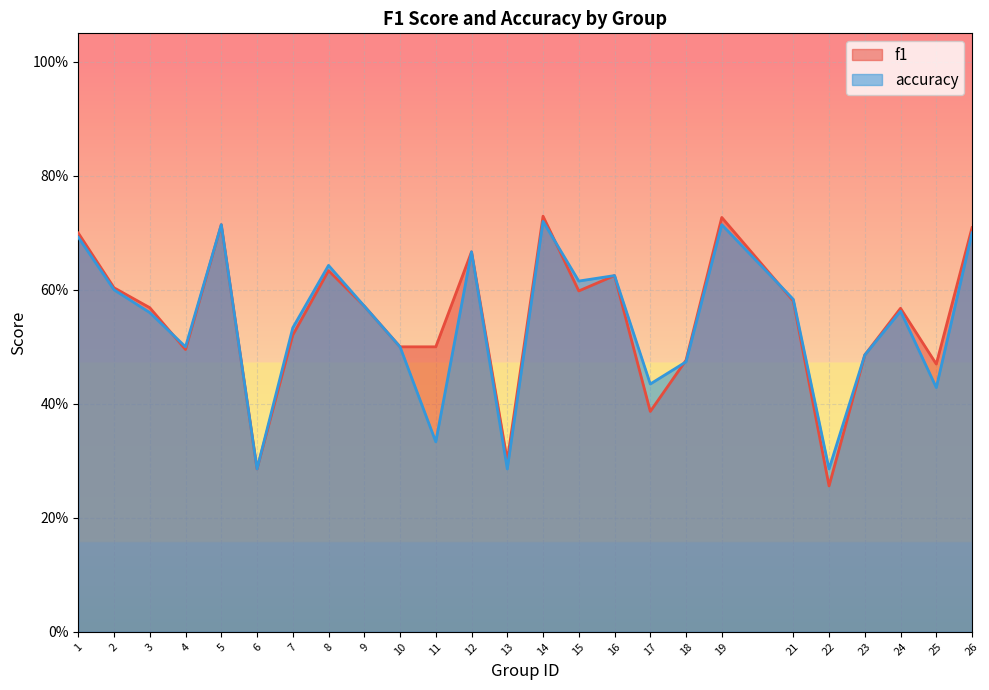

Is the value of f1 at 25 greater than the value of accuracy at 16?

No